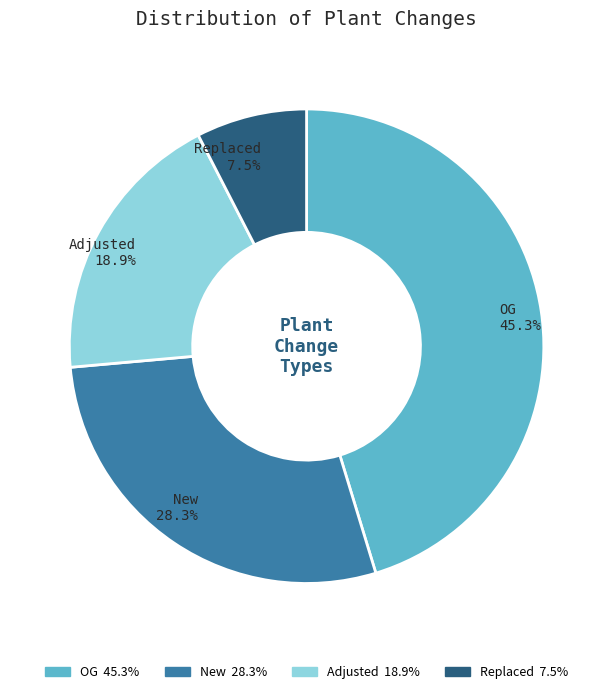

Which has a higher value, New or OG?

OG